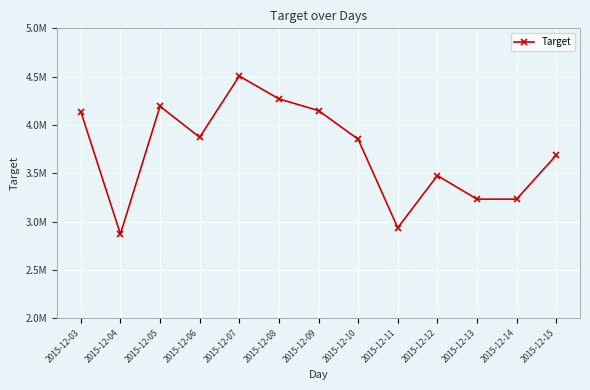

What is the maximum value shown in the chart?

4506000